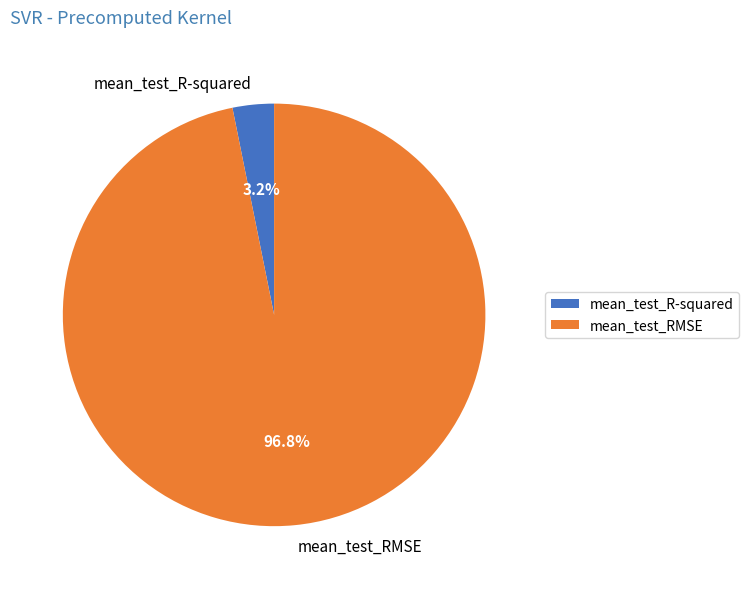

How many segments does this pie chart have?

2